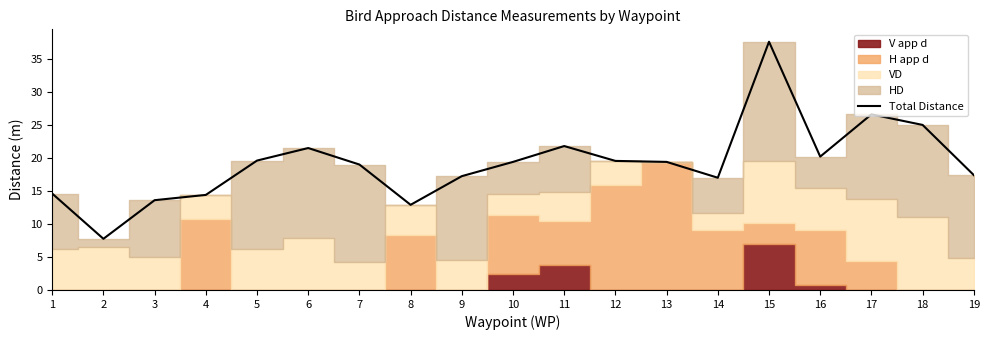

What is the difference between the maximum and minimum values?

29.9